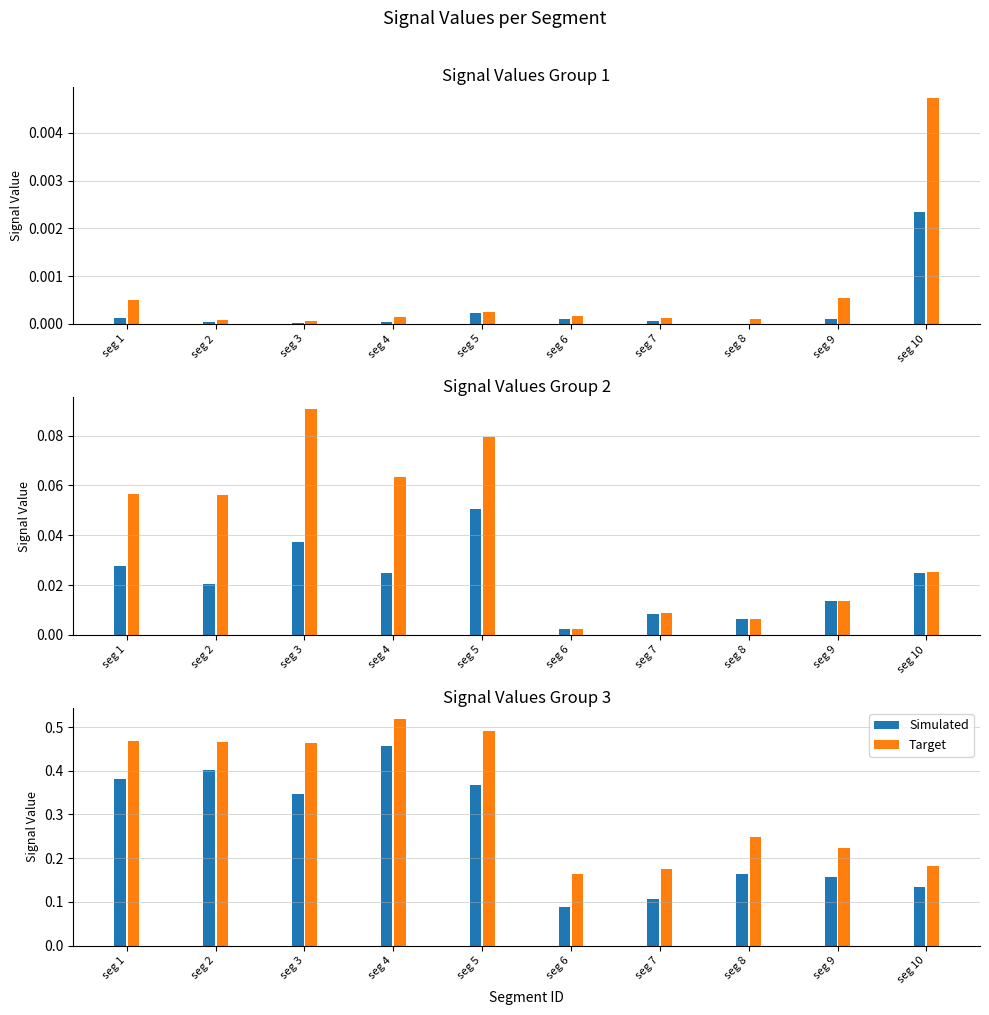

At which label does Target reach its peak?

seg 4